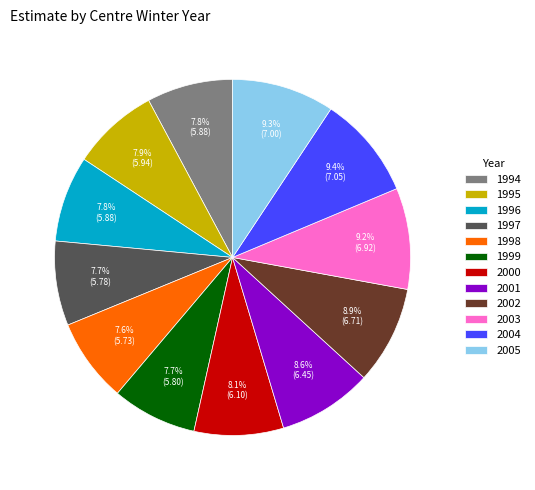

Approximately how many times larger is the value at 2001 compared to 1998?

1.1